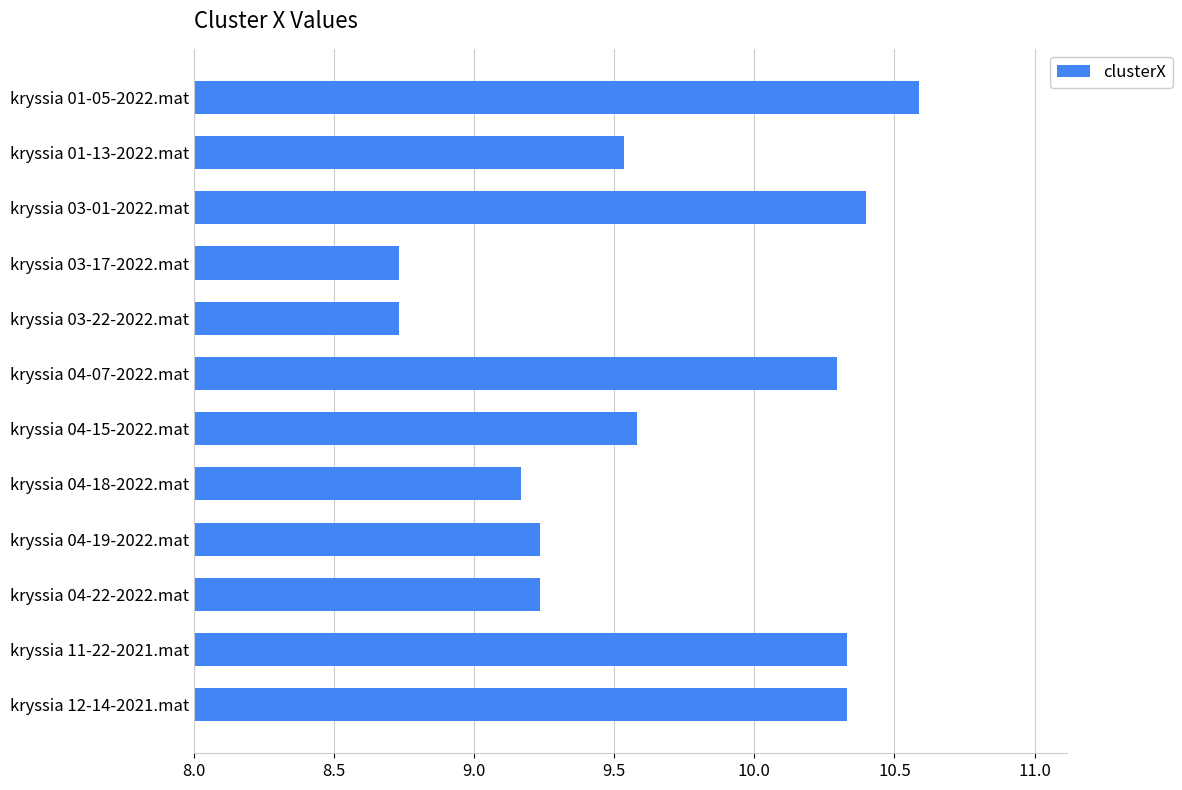

What is the maximum value shown in the chart?

10.6